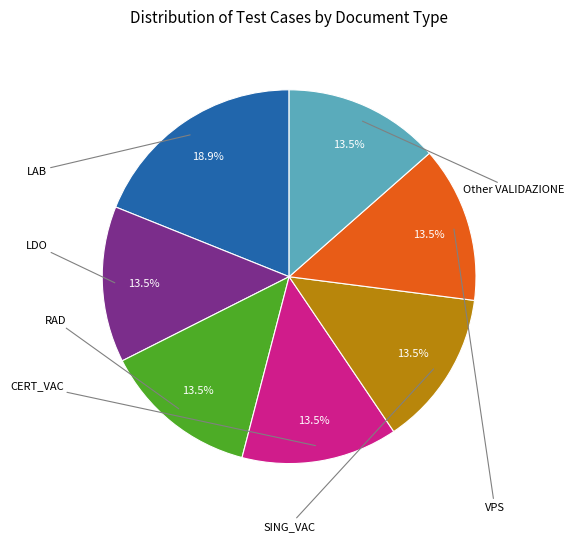

Which slice is the largest?

LAB